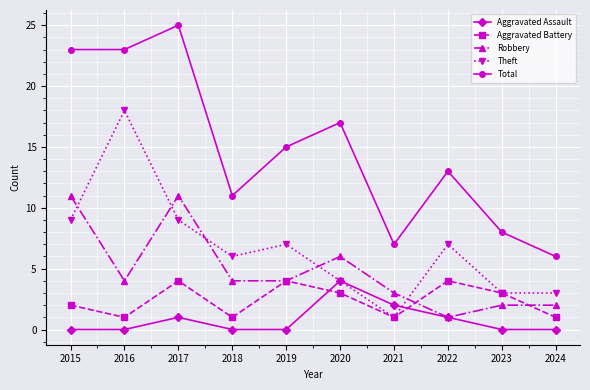

Is it true that Theft equals 4 at 2020?

True